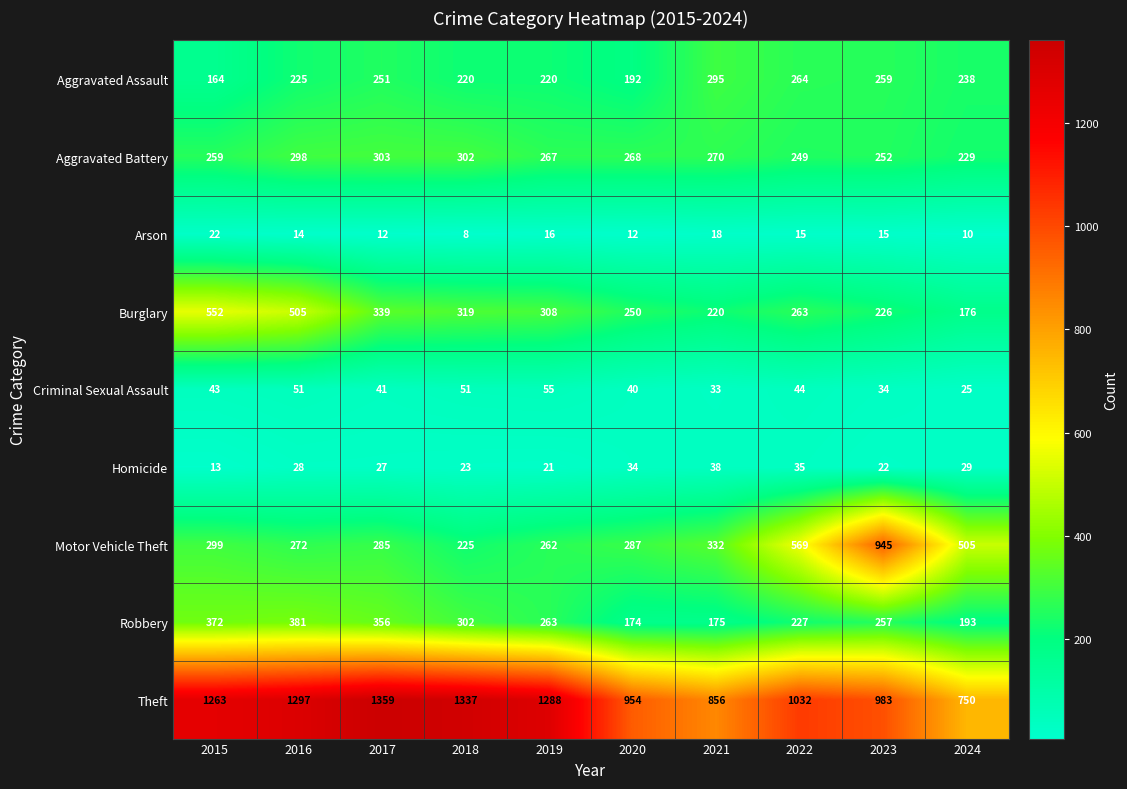

How many categories are shown in the chart?

10